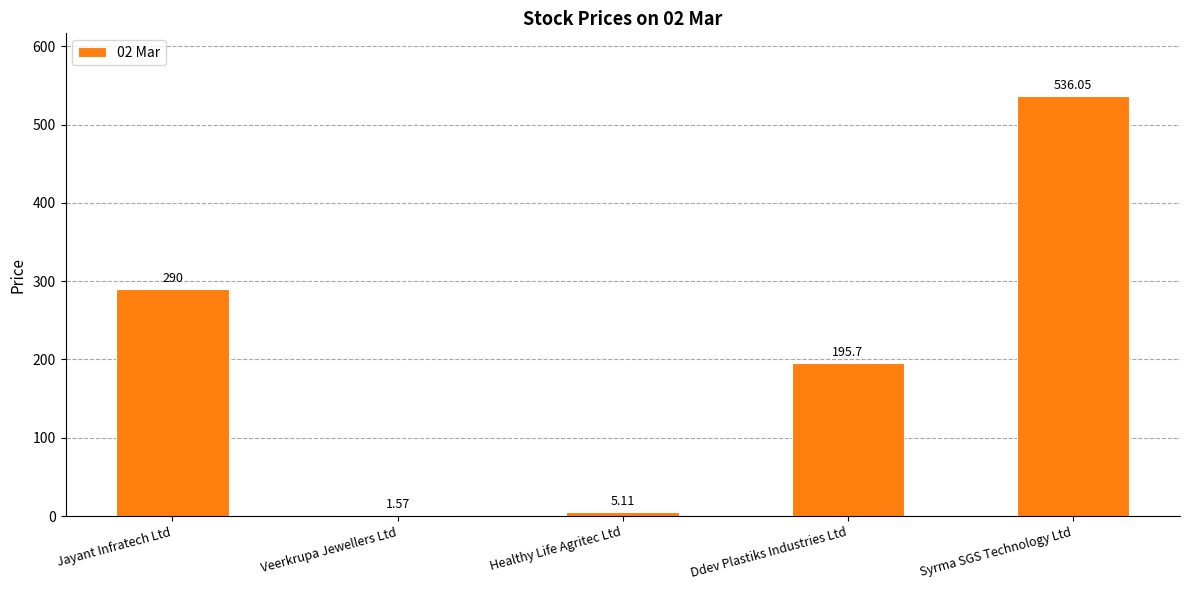

What is the sum of all values?

1028.4